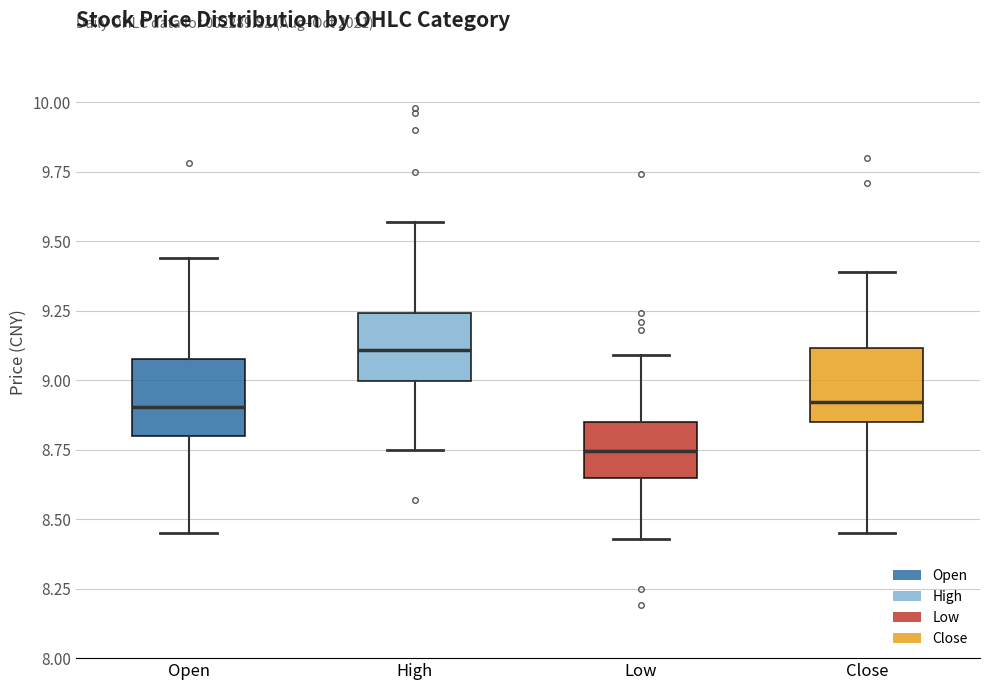

Where is the lower edge of the box for High on the y-axis? The values are not printed on the chart, so give them approximately, as read against the axis.

9.00